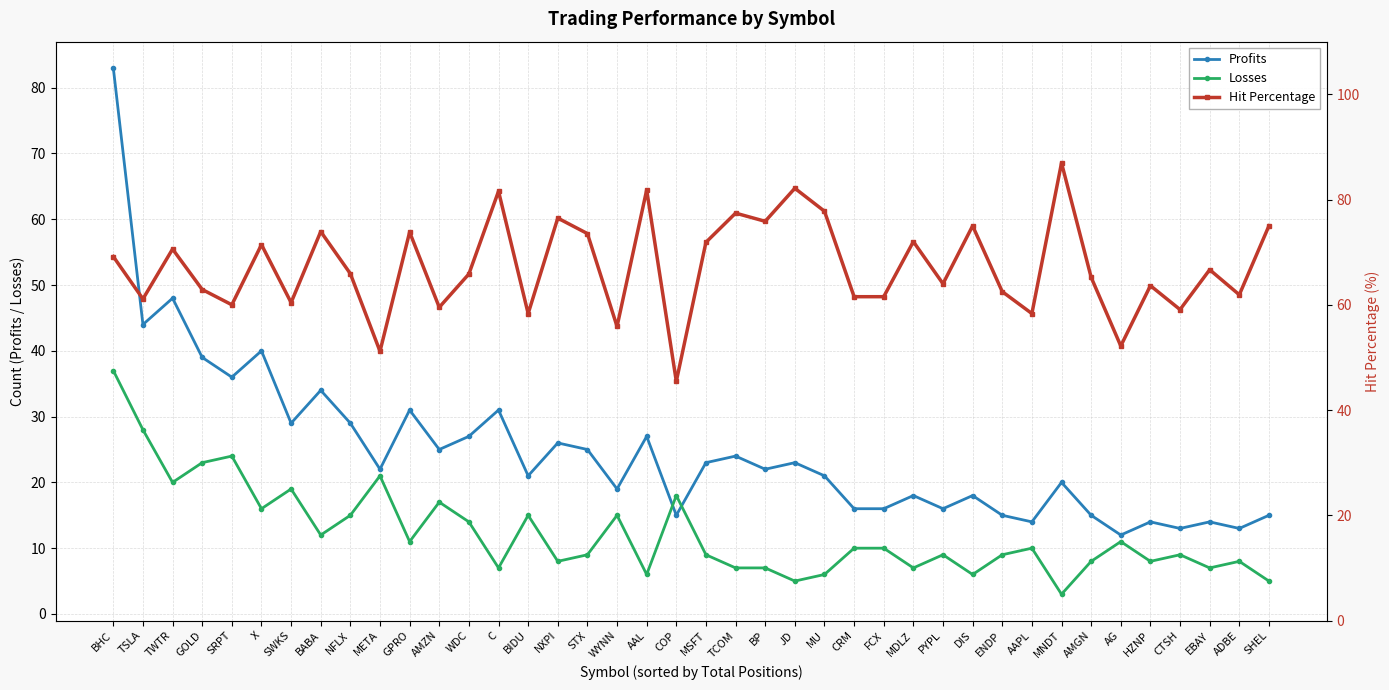

True or false: Losses has more than 1 interior local peaks.

True